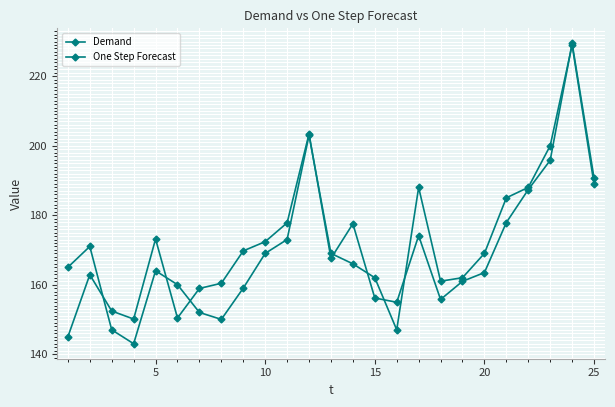

At which label does Demand first exceed 166?

5